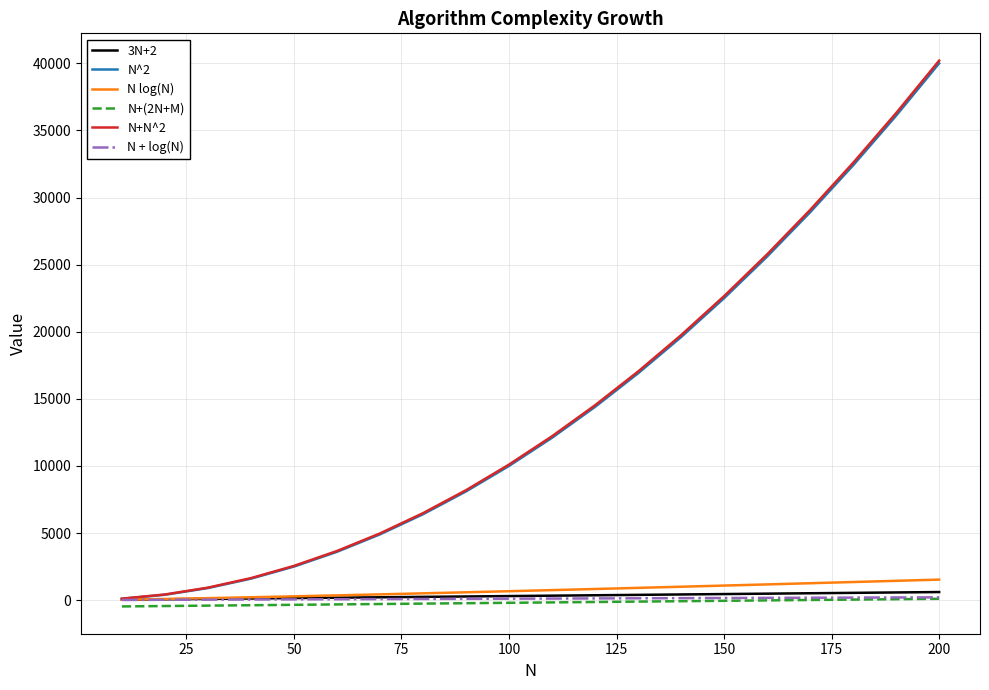

What is the maximum value shown in the chart?

40200.0